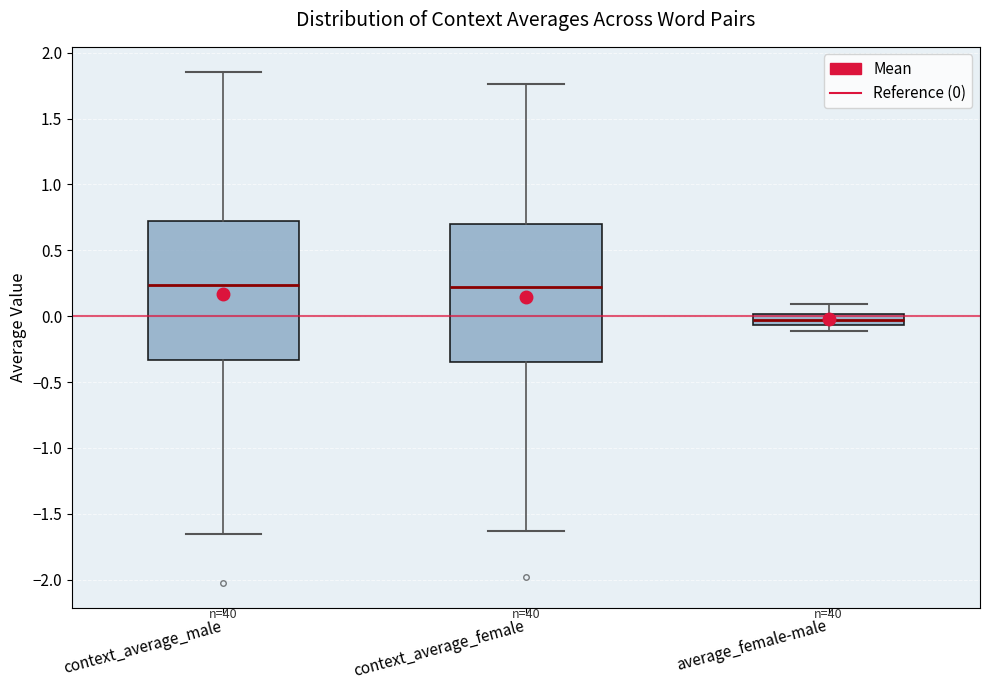

Reading left to right, read every box against the y-axis: the position of its median line, the range the box covers, and the ends of its whiskers. The values are not printed on the chart, so give them approximately, as read against the axis.

context_average_male: median 0.25, box -0.35 to 0.70, whiskers -1.65 to 1.85
context_average_female: median 0.20, box -0.35 to 0.70, whiskers -1.65 to 1.75
average_female-male: median -0.05 (inside the box), box -0.05 to 0.00, whiskers -0.10 to 0.10